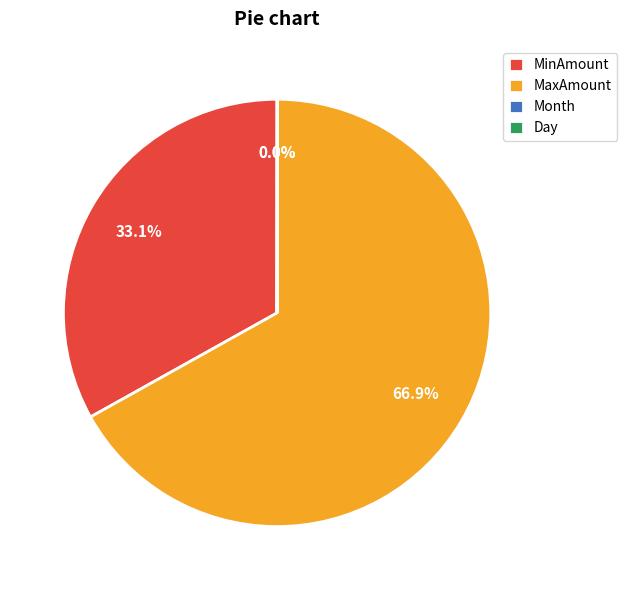

What is the total percentage of MinAmount and MaxAmount?

100.0%